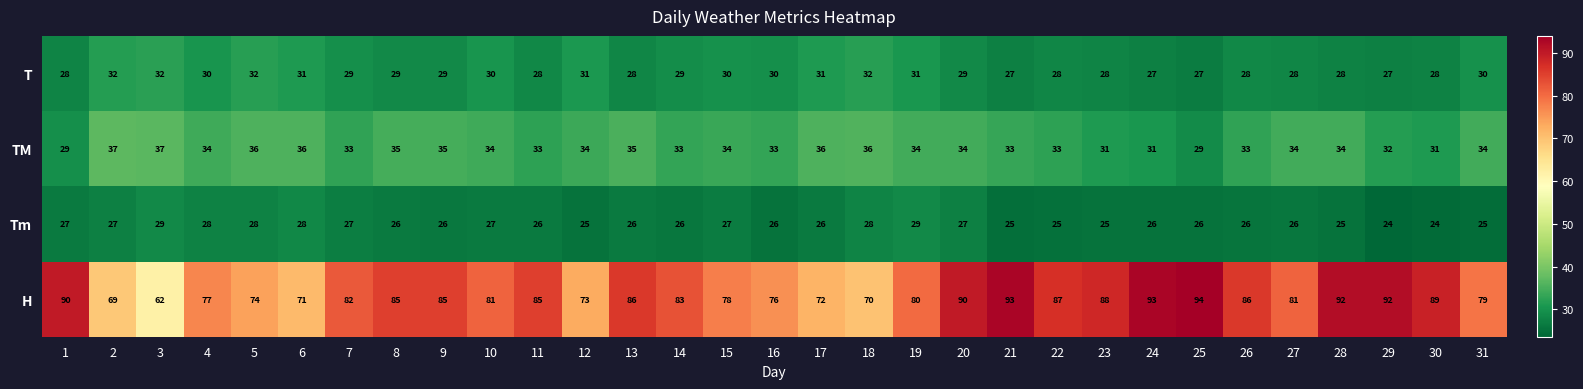

What is the smallest value displayed?

24